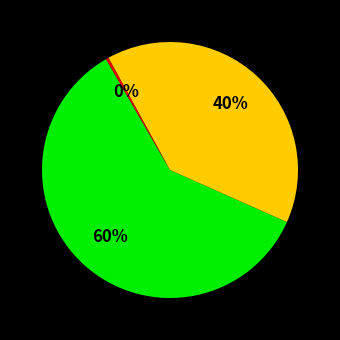

Is there a majority slice in this chart?

Yes